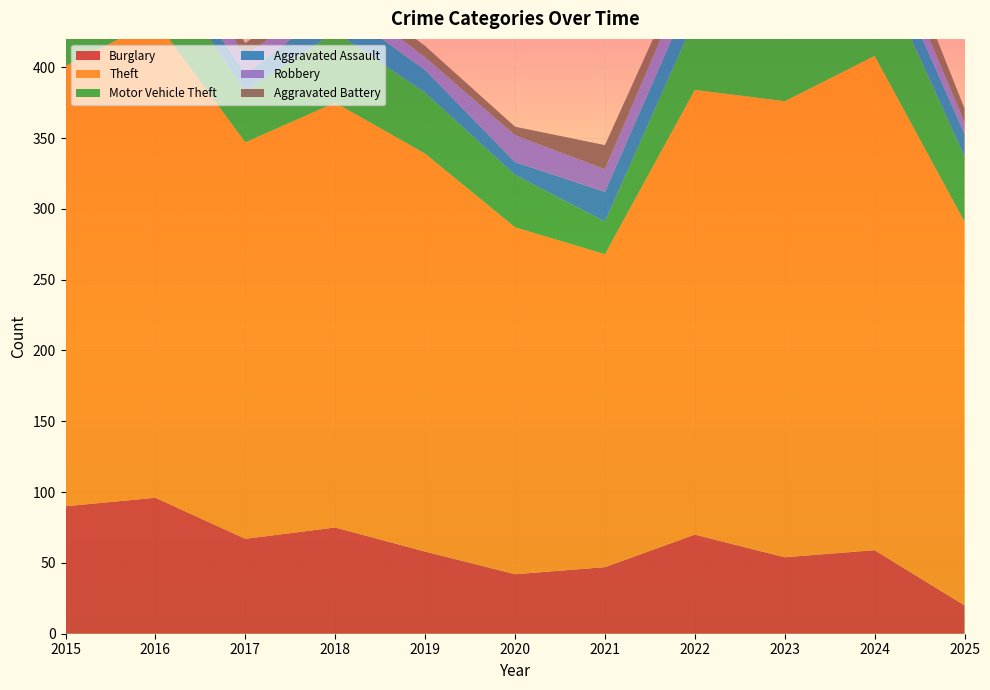

Reading right to left, transcribe all the data shown in this chart.

Burglary: 2025=20	2024=59	2023=54	2022=70	2021=47	2020=42	2019=58	2018=75	2017=67	2016=96	2015=90
Theft: 2025=271	2024=349	2023=322	2022=314	2021=221	2020=245	2019=281	2018=300	2017=280	2016=337	2015=311
Motor Vehicle Theft: 2025=46	2024=69	2023=57	2022=50	2021=23	2020=37	2019=43	2018=50	2017=36	2016=44	2015=27
Aggravated Assault: 2025=16	2024=19	2023=22	2022=23	2021=21	2020=9	2019=16	2018=19	2017=12	2016=13	2015=12
Robbery: 2025=8	2024=16	2023=12	2022=19	2021=16	2020=19	2019=9	2018=11	2017=13	2016=15	2015=8
Aggravated Battery: 2025=10	2024=18	2023=16	2022=9	2021=17	2020=6	2019=8	2018=8	2017=9	2016=13	2015=13